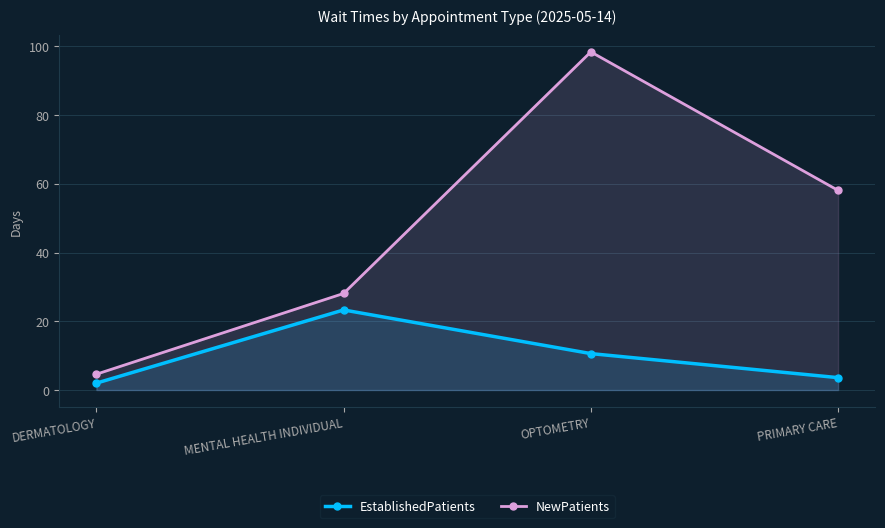

Where is EstablishedPatients nearest to the value 12?

OPTOMETRY